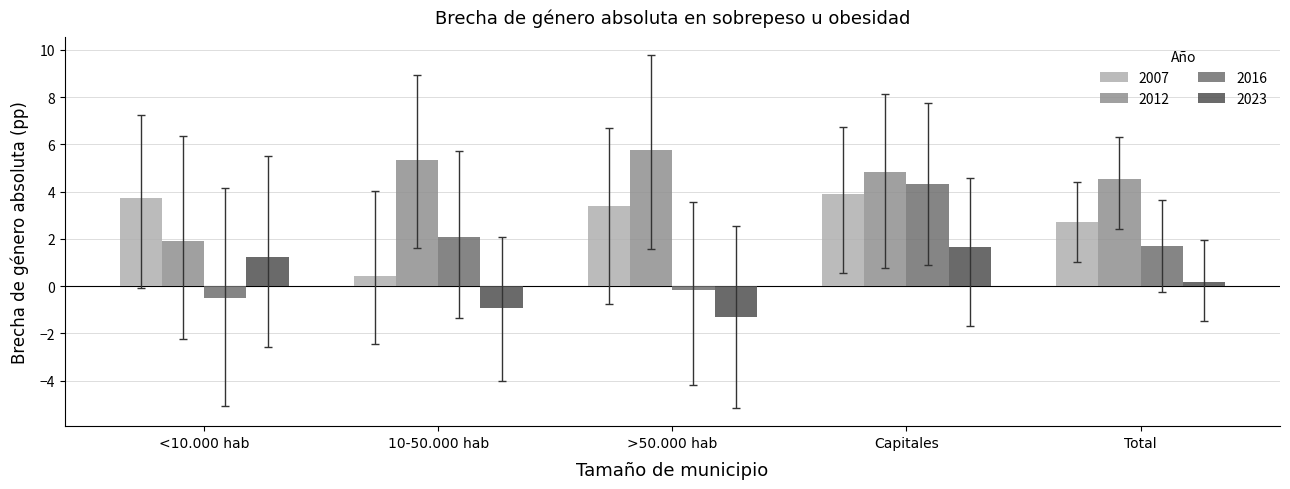

The value of 2012 at 10-50.000 hab is 5.3. True or false?

True